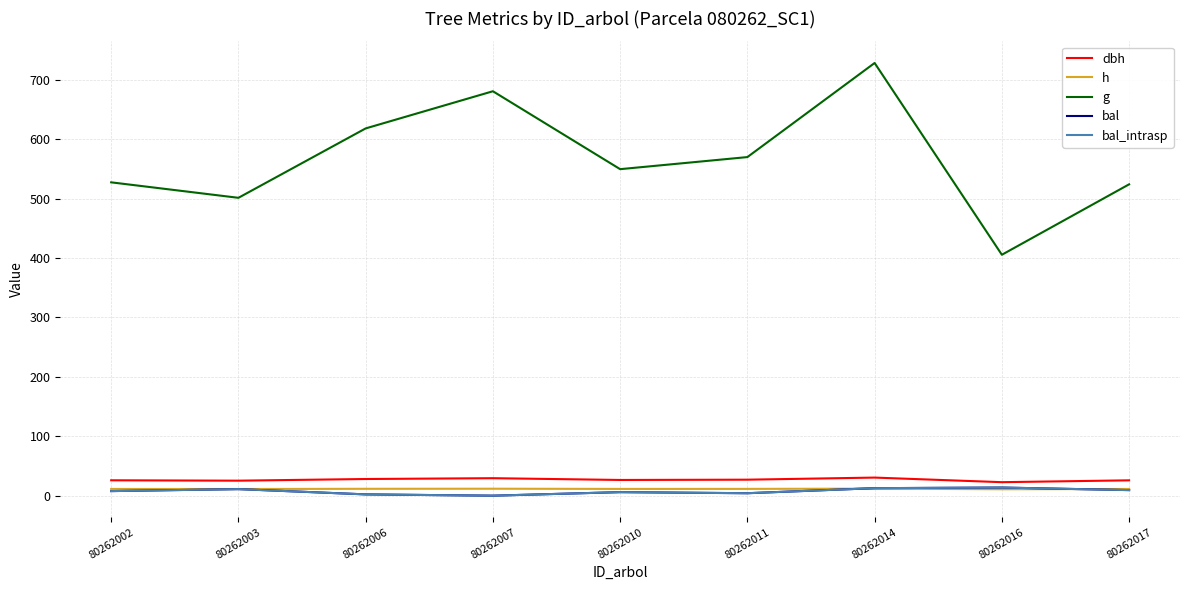

Between which two adjacent categories do h and bal_intrasp first intersect?

80262011 and 80262014